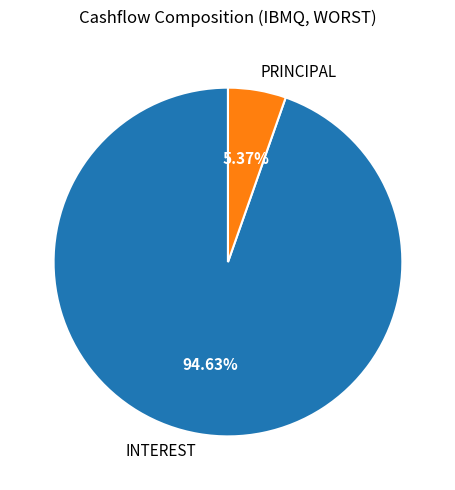

Which has a higher value, INTEREST or PRINCIPAL?

INTEREST